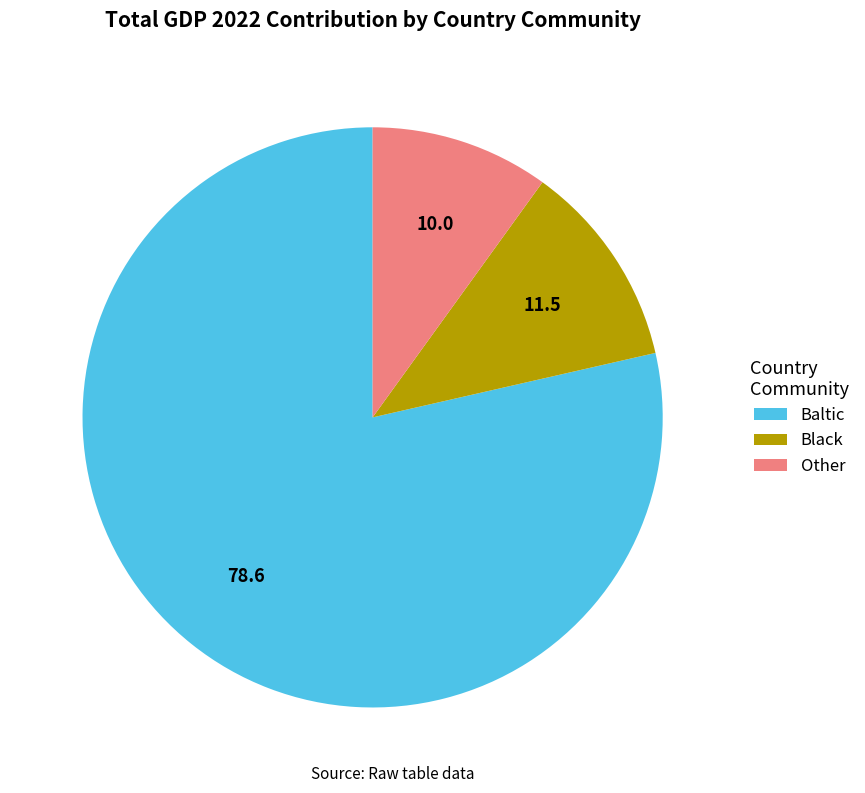

Approximately how many times larger is the value at Baltic compared to Other?

7.9